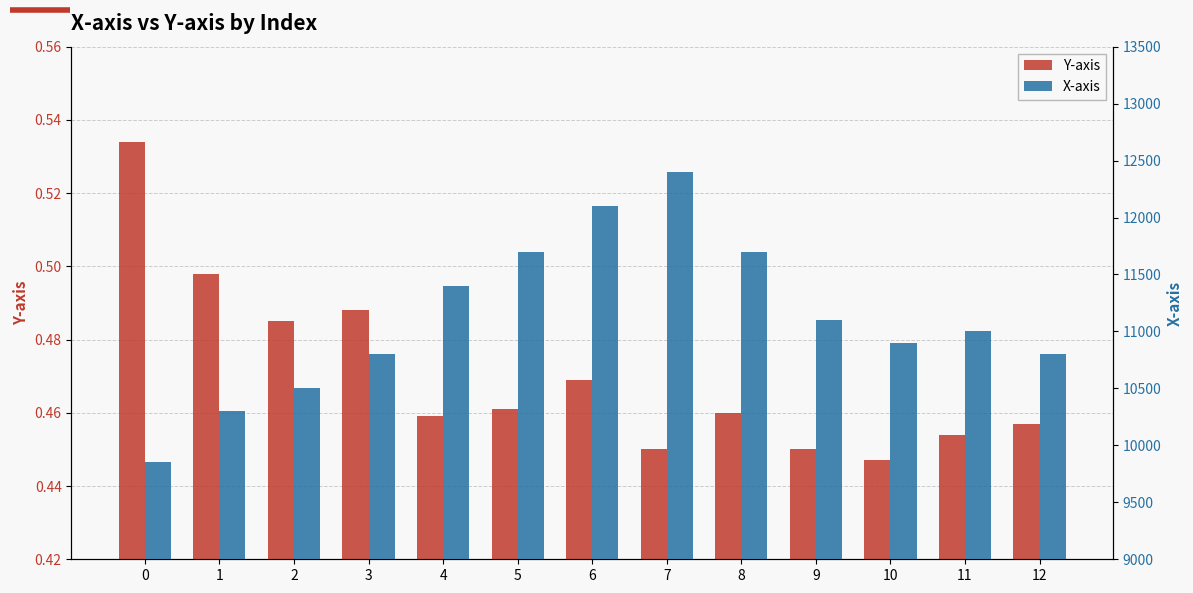

Which category has the highest value in the X-axis series?

7